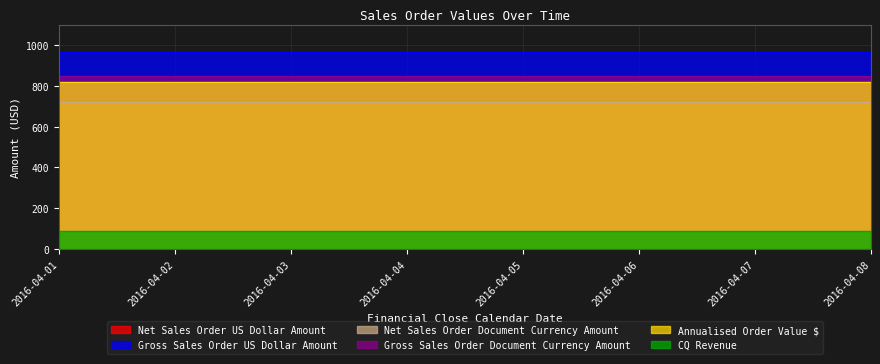

At which label is Gross Sales Order Document Currency Amount closest to 846?

2016-04-01